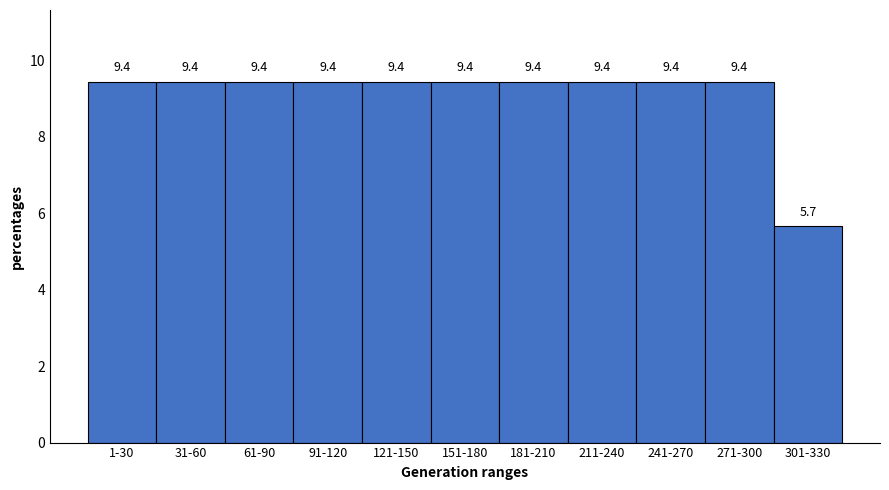

Reading left to right, list all the values displayed in this chart.

1-30=9.4	31-60=9.4	61-90=9.4	91-120=9.4	121-150=9.4	151-180=9.4	181-210=9.4	211-240=9.4	241-270=9.4	271-300=9.4	301-330=5.7